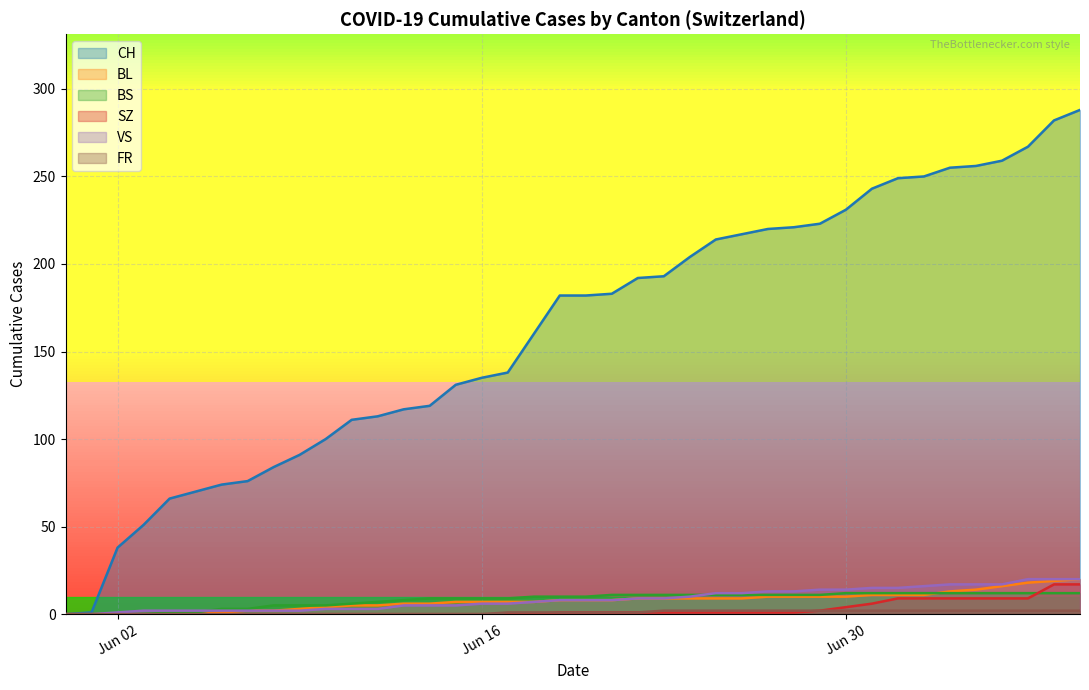

What is the difference between the BS values at 2020-07-12 and 2020-06-07?

9